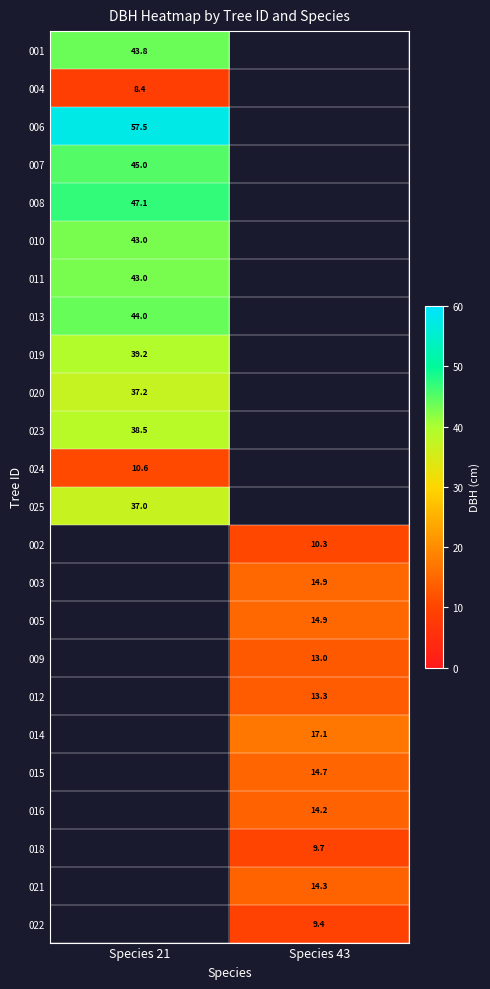

True or false: 021 has a value of 19.6 at Species 43.

False